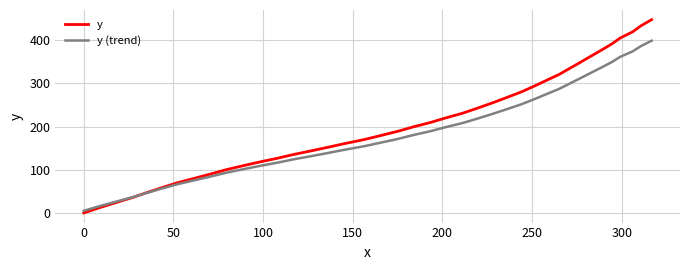

True or false: y (trend) and y cross at least once.

True